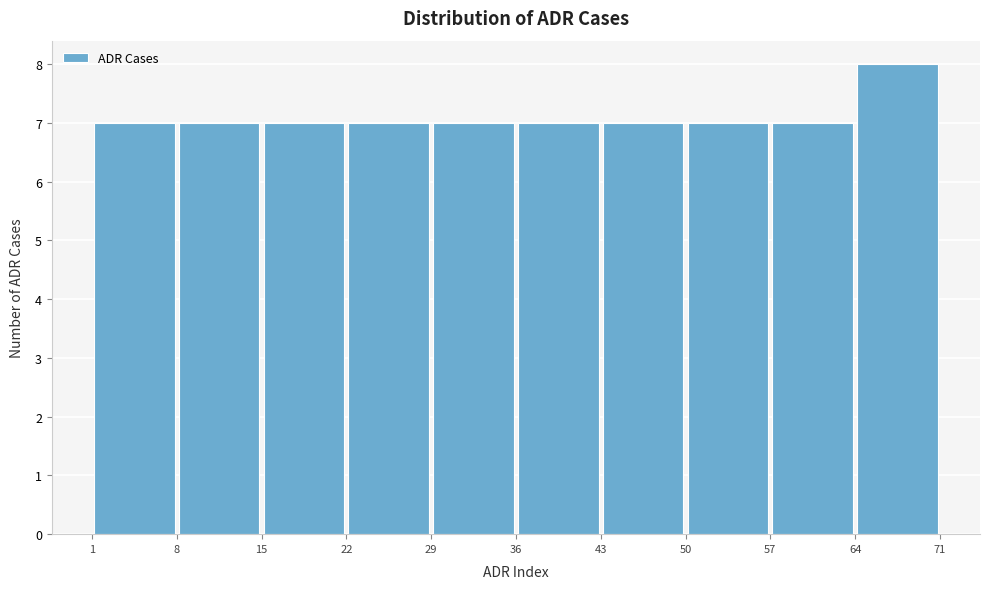

Reading left to right, list every bar in this chart as the range it spans on the x-axis followed by its height. The values are not printed on the chart, so give them approximately, as read against the axis.

1 to 8: 7
8 to 15: 7
15 to 22: 7
22 to 29: 7
29 to 36: 7
36 to 43: 7
43 to 50: 7
50 to 57: 7
57 to 64: 7
64 to 71: 8